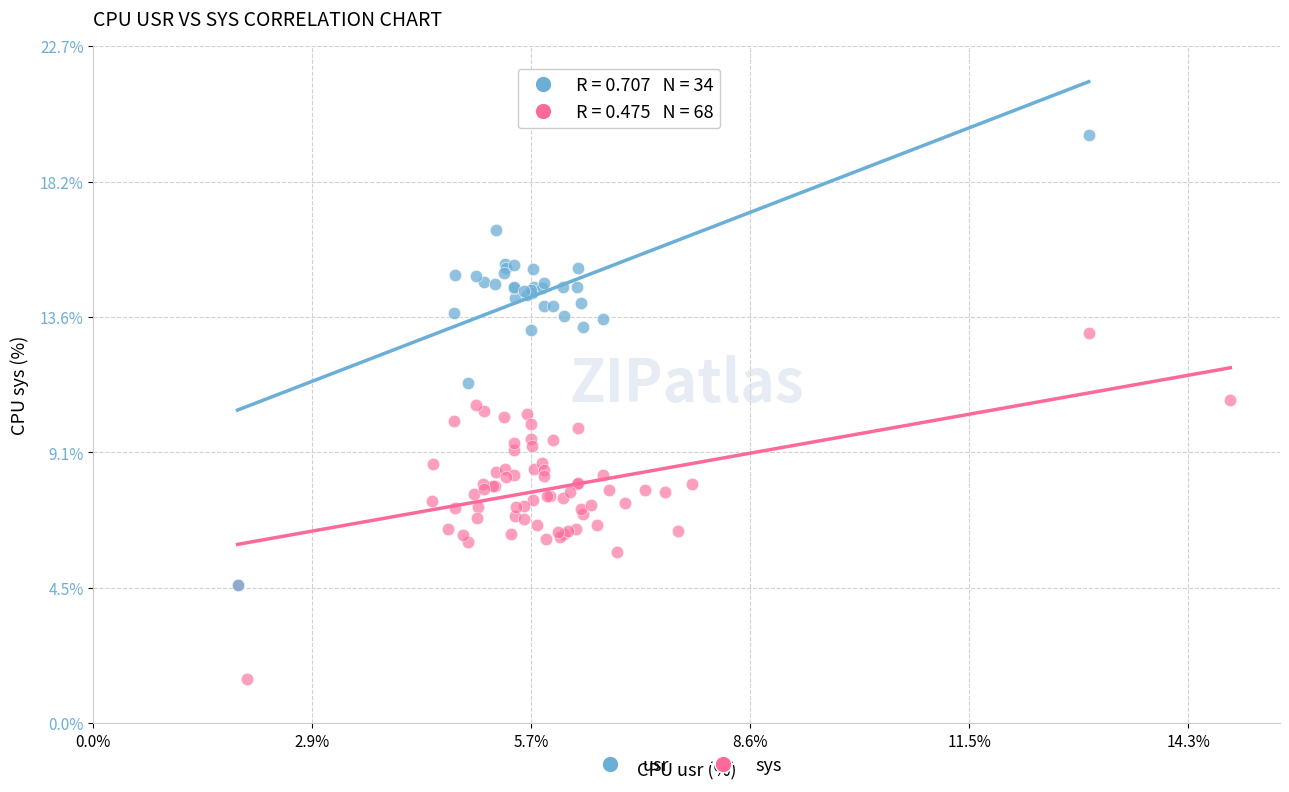

Which series contains the highest Y value?

usr